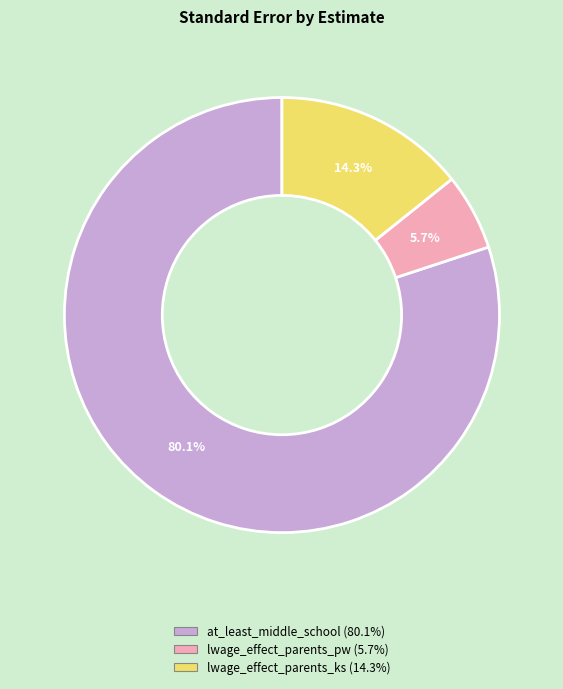

To the nearest percent, what is the average slice percentage?

33%